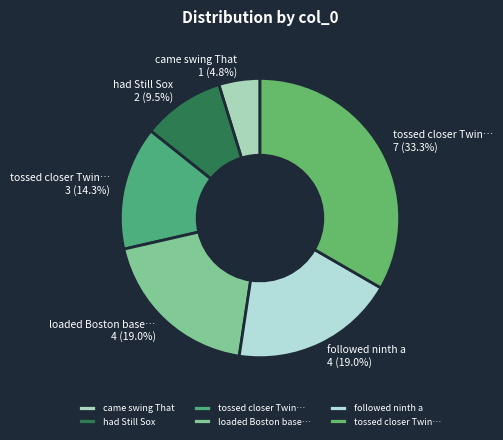

How many segments does this pie chart have?

6